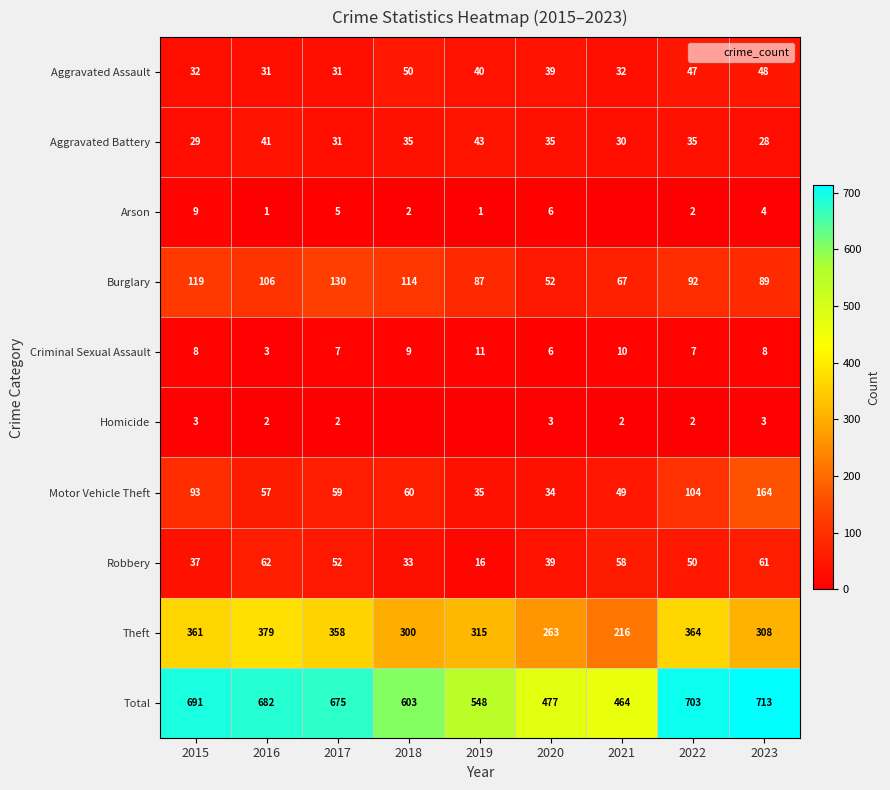

At which category is the sum across all series the highest?

2023